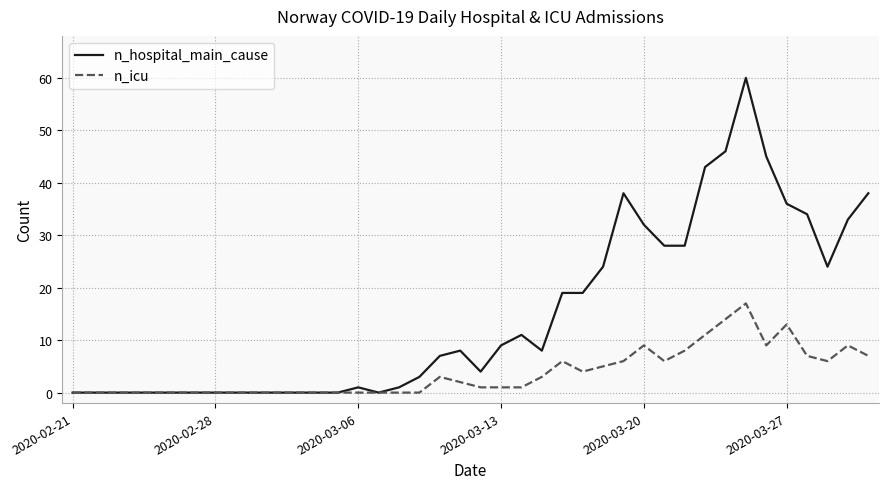

Which series has the largest total across all categories?

n_hospital_main_cause